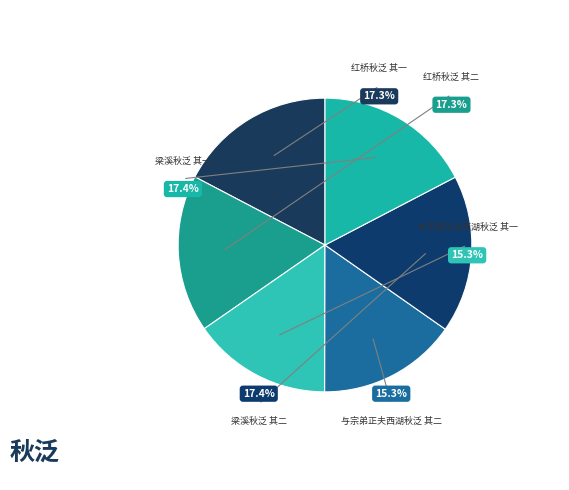

Does any single category account for the majority?

No